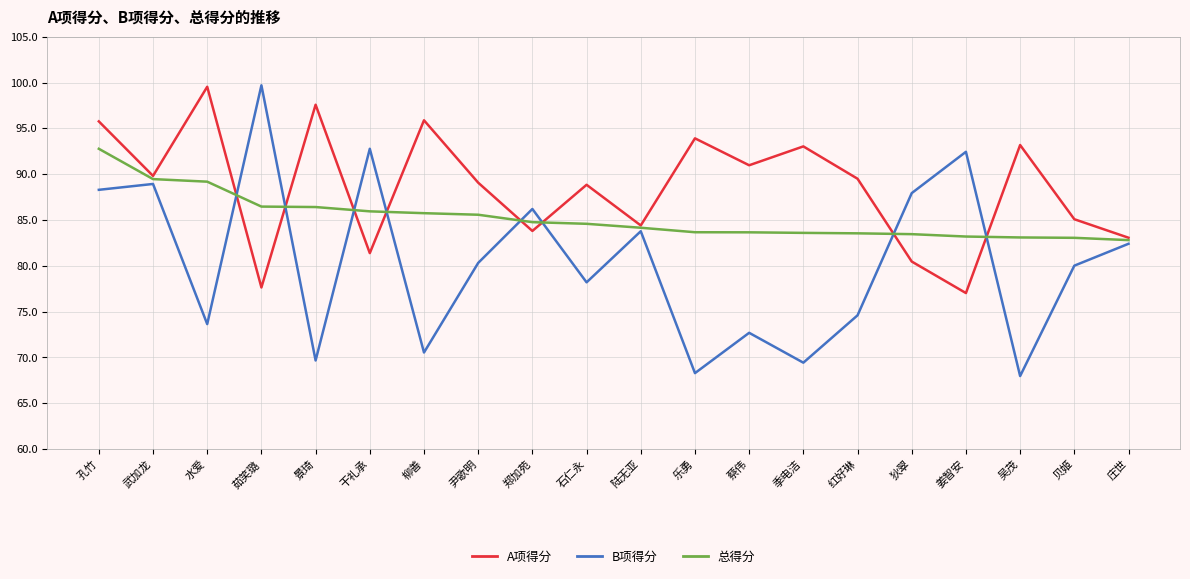

Is this an area chart (filled region under the line)?

No